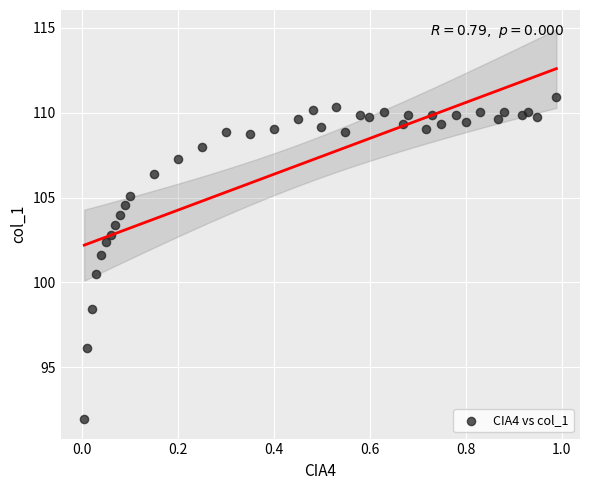

What is the range of X values (max minus min)?

1.0